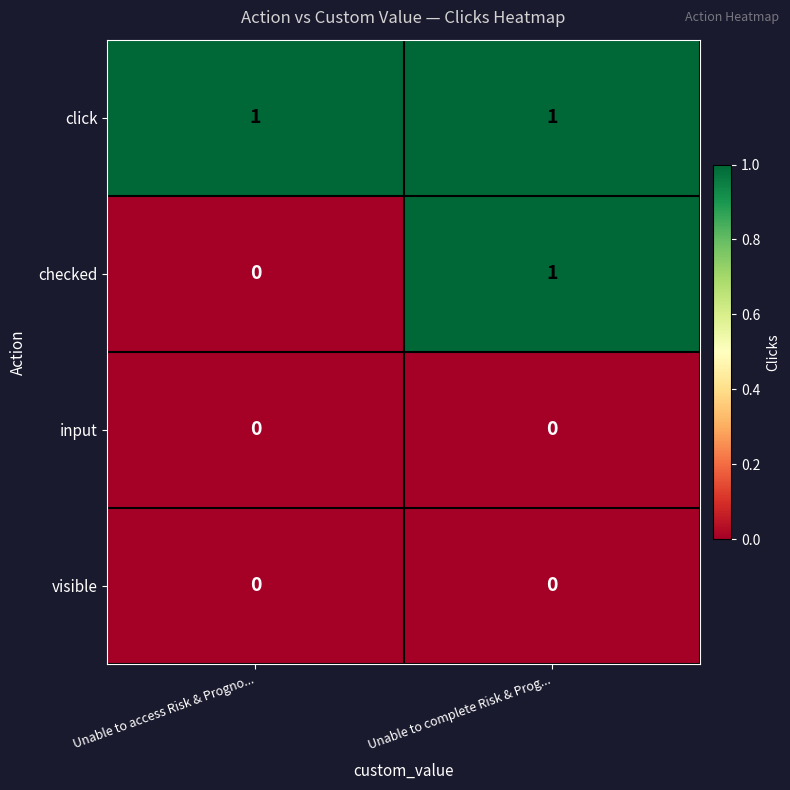

What is the total value across all series at Unable to complete Risk & Prog...?

2